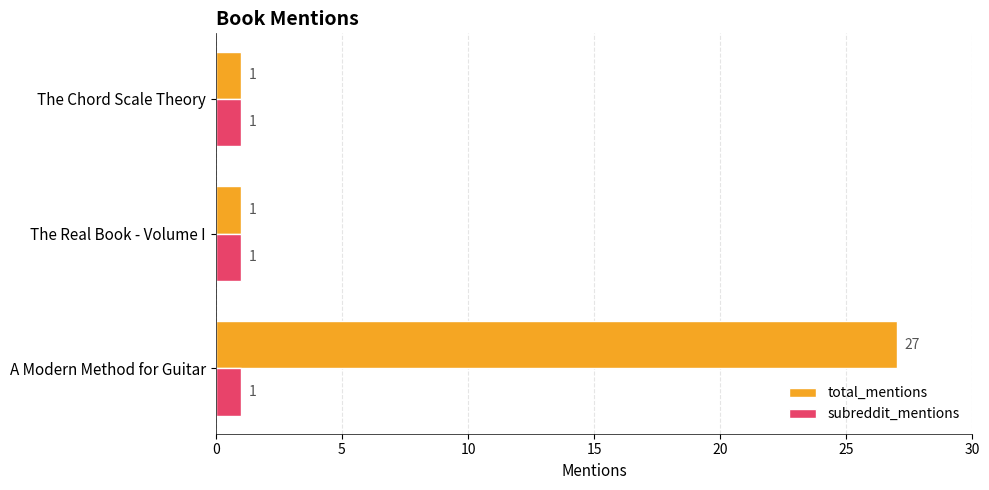

Which series has the largest total across all categories?

total_mentions